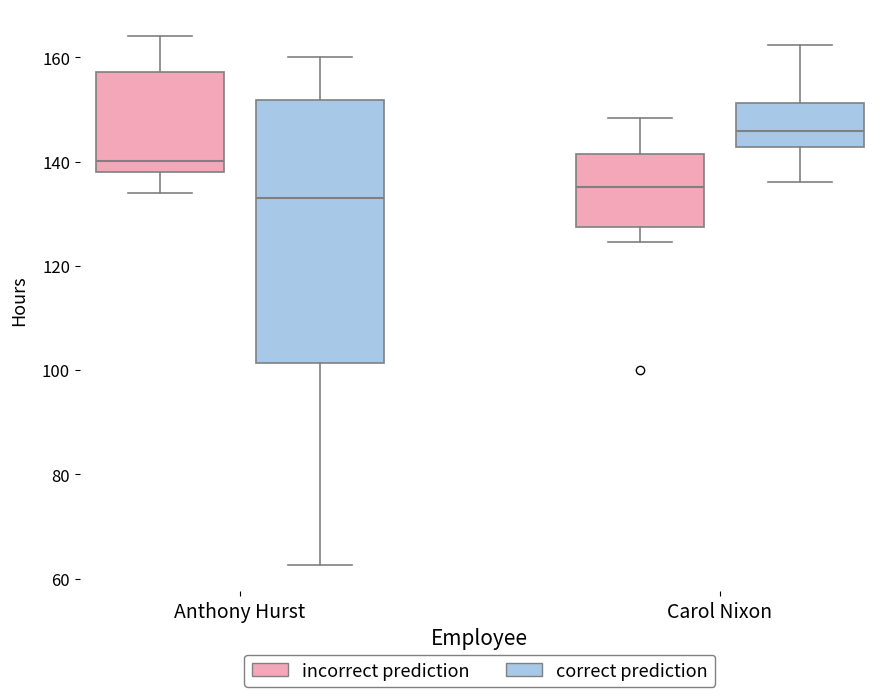

Reading left to right, read every box against the y-axis: the position of its median line, the range the box covers, and the ends of its whiskers. The values are not printed on the chart, so give them approximately, as read against the axis.

Anthony Hurst (incorrect prediction): median 140, box 138 to 158, whiskers 134 to 164
Anthony Hurst (correct prediction): median 132, box 102 to 152, whiskers 62 to 160
Carol Nixon (incorrect prediction): median 136, box 128 to 142, whiskers 124 to 148
Carol Nixon (correct prediction): median 146, box 142 to 152, whiskers 136 to 162